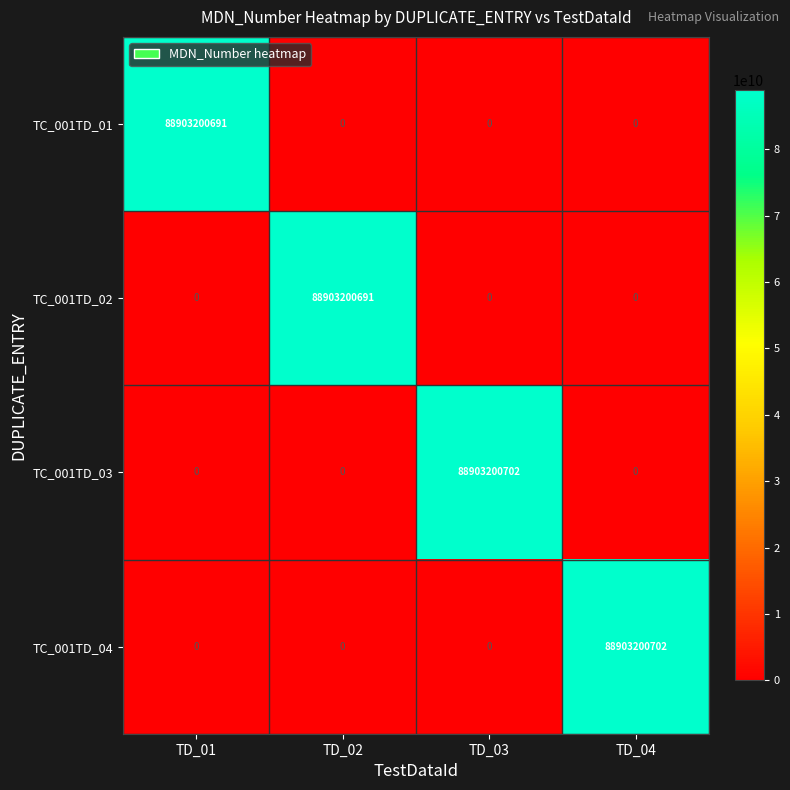

What is the total value across all series at TD_02?

88903200691